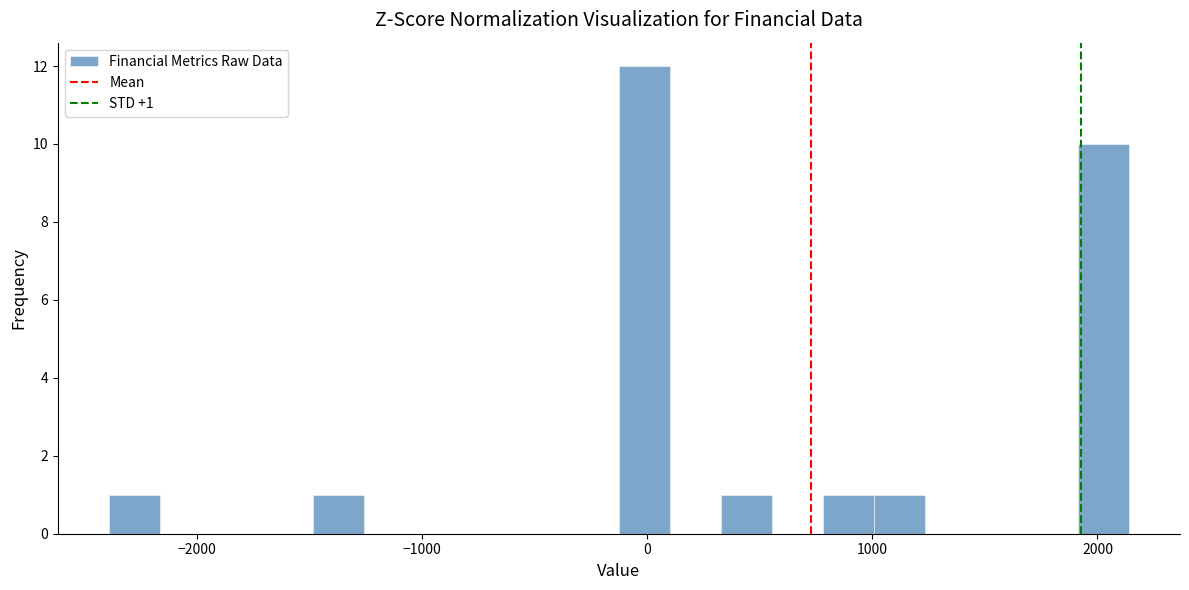

Around what value on the x-axis is the tallest bar? Give the approximate position of its centre, as read against the axis.

0